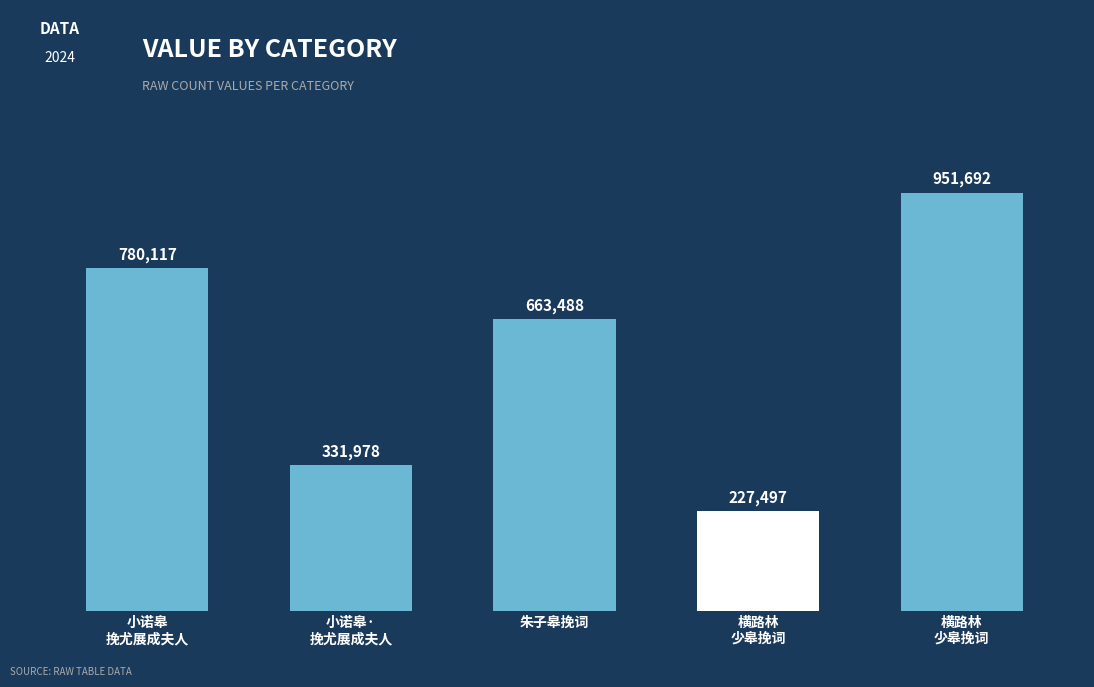

At which label does the data first exceed 663488?

小诺皋
挽尤展成夫人